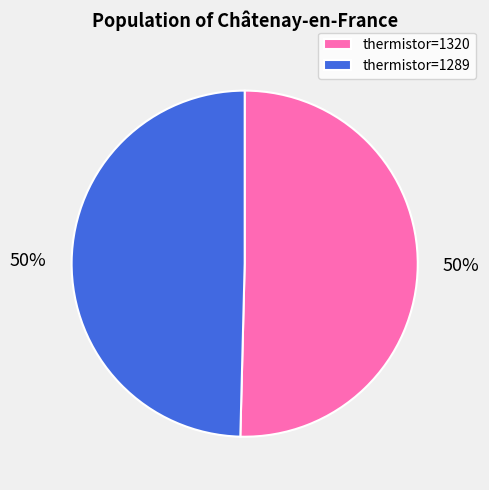

To the nearest percent, what portion does thermistor=1320 represent?

50%